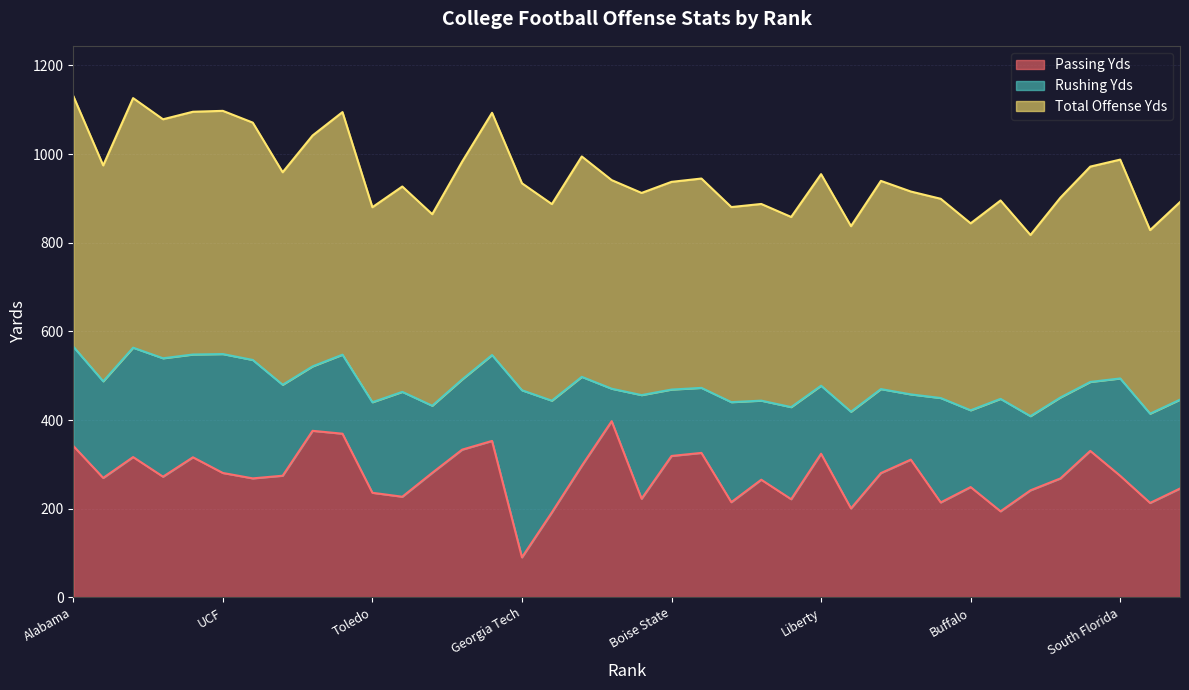

How many lines are shown in the chart?

3